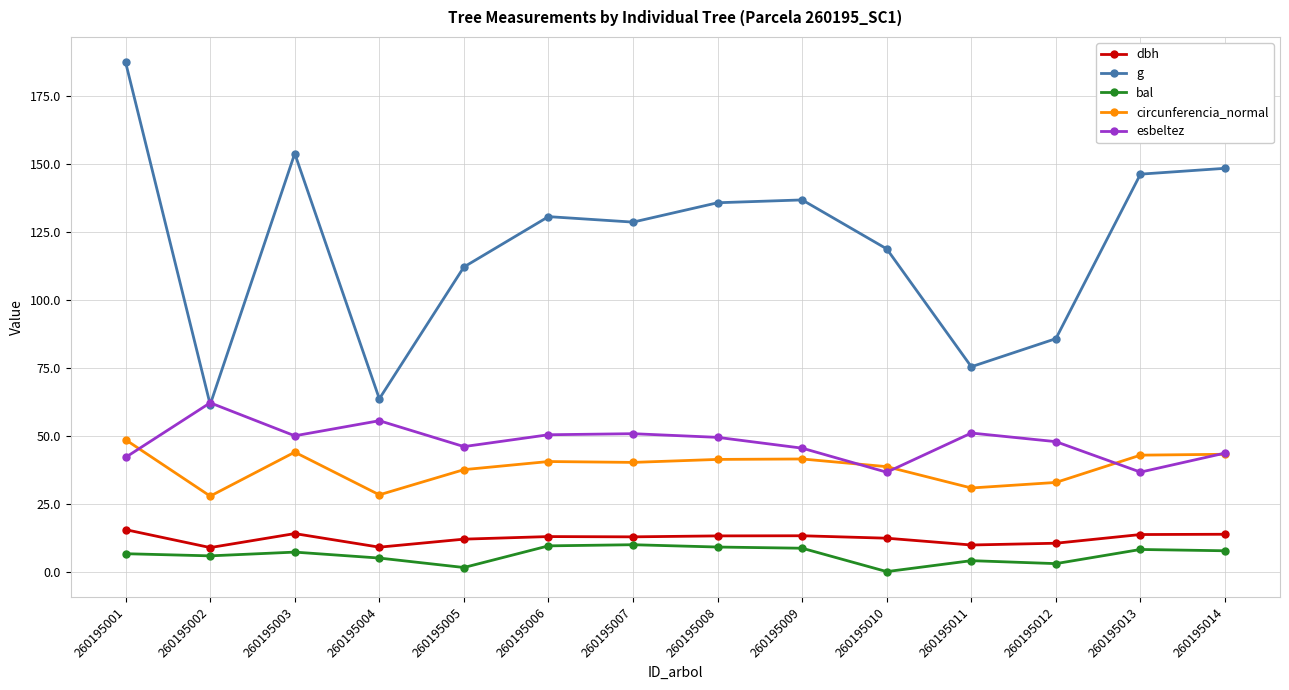

True or false: circunferencia_normal has more than 0 points higher than both neighbors.

True